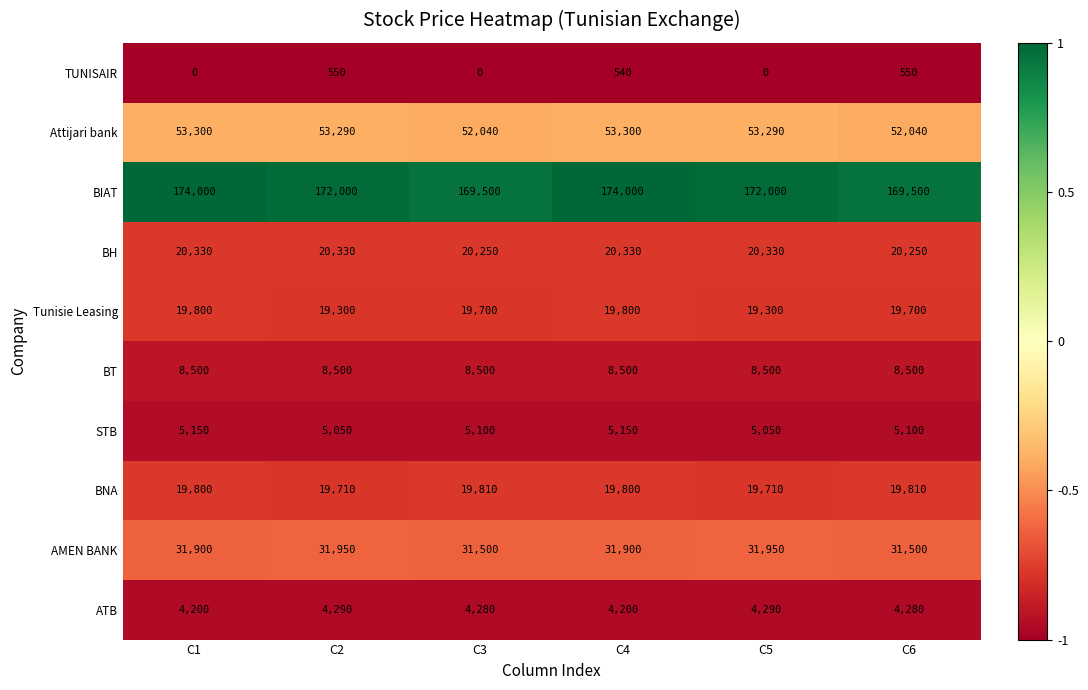

Which series has the largest total across all categories?

BIAT